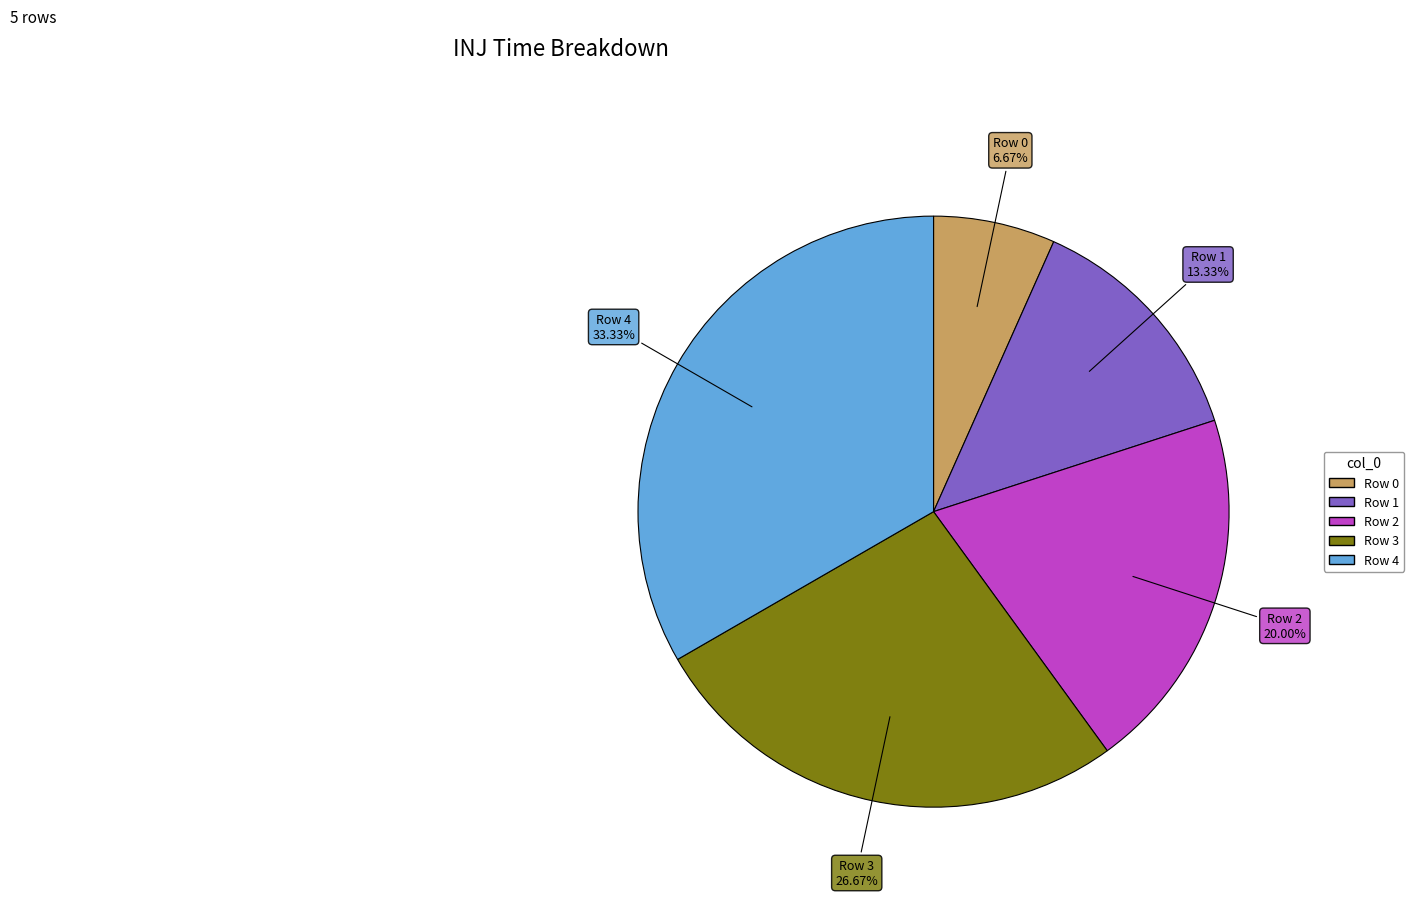

Combined, do Row 0 and Row 4 account for over 50%?

No